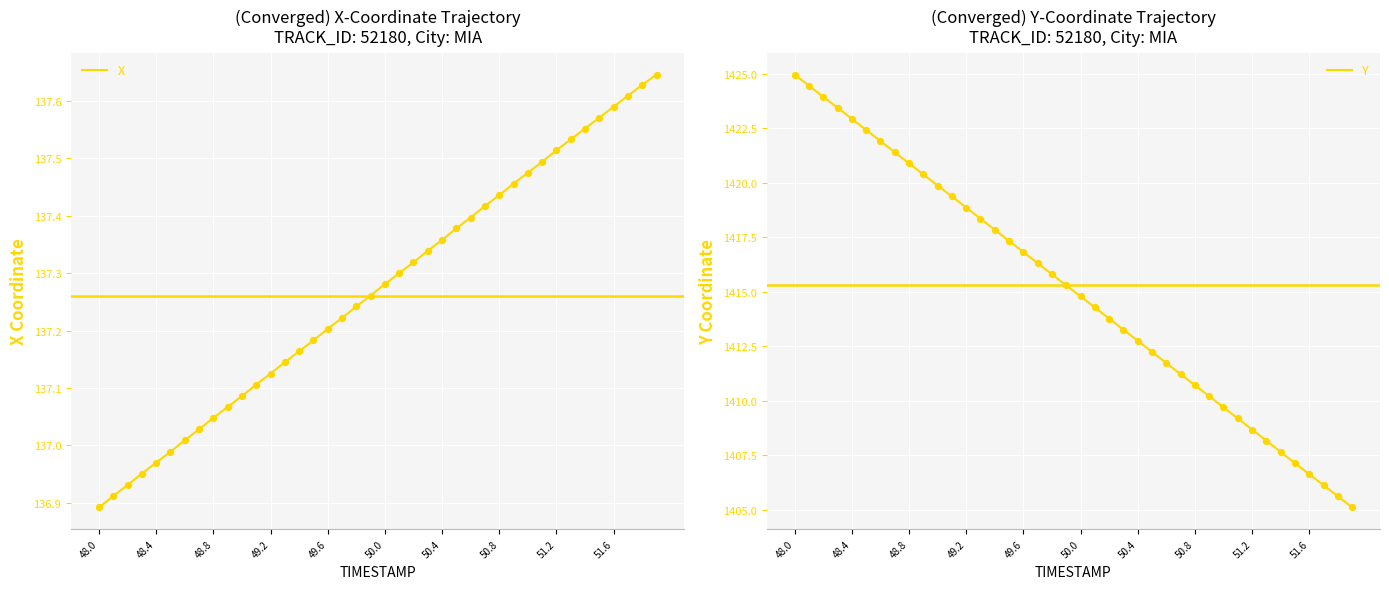

Which series contains the highest Y value?

Y